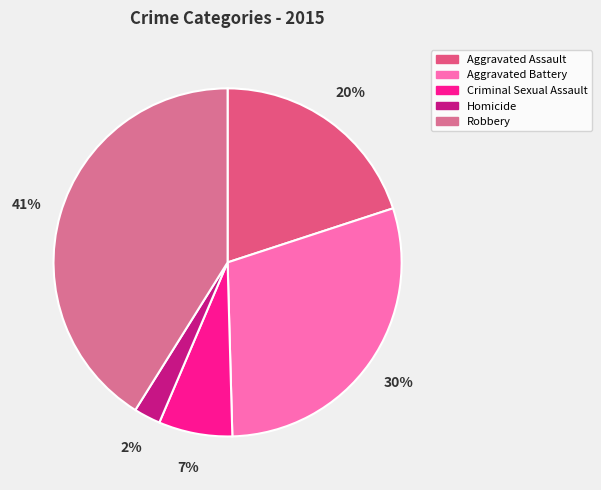

Rank the categories by value from lowest to highest.

Homicide, Criminal Sexual Assault, Aggravated Assault, Aggravated Battery, Robbery